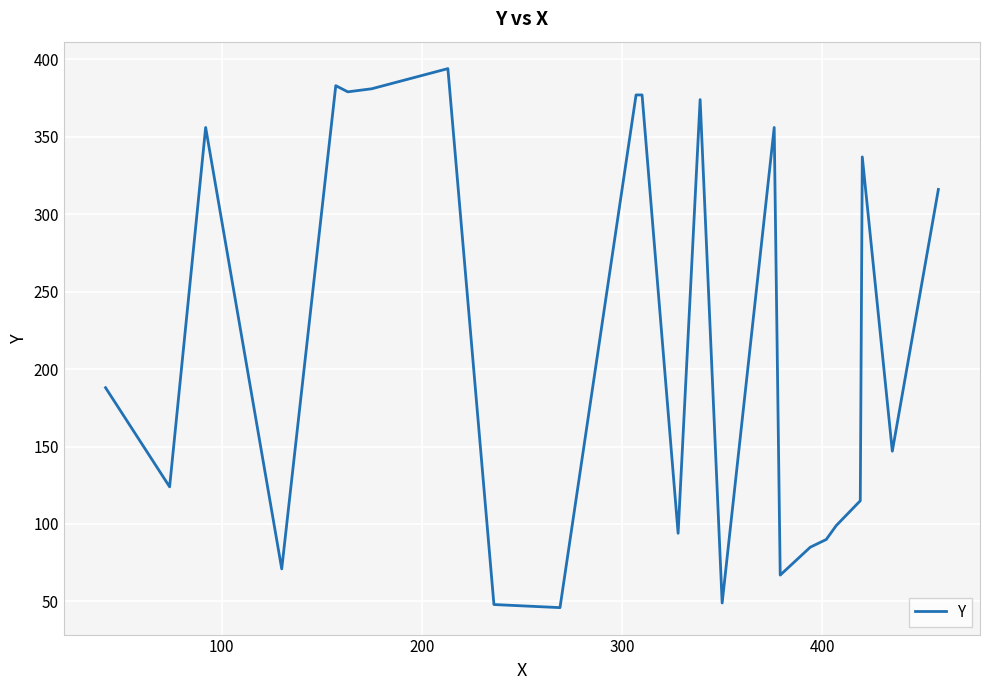

What is the minimum value shown in the chart?

46